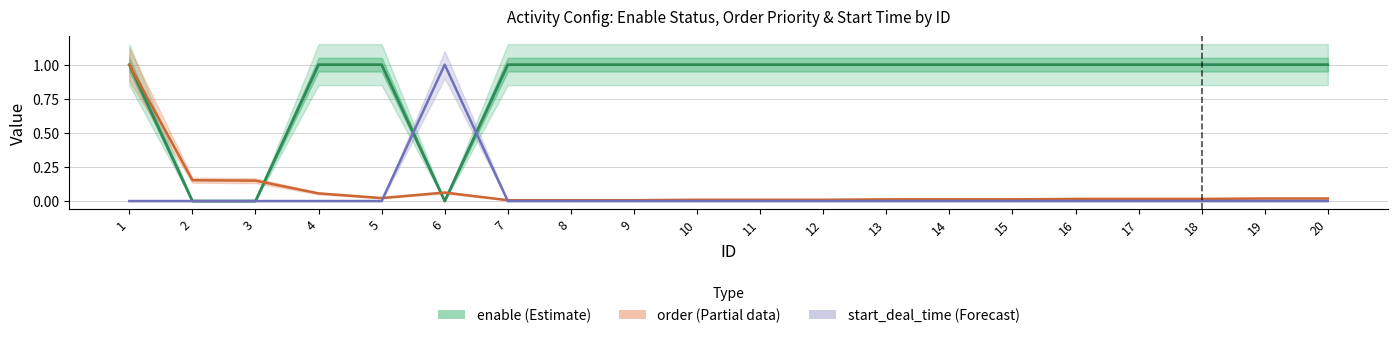

Is it true that enable equals 1.0 at 5?

True